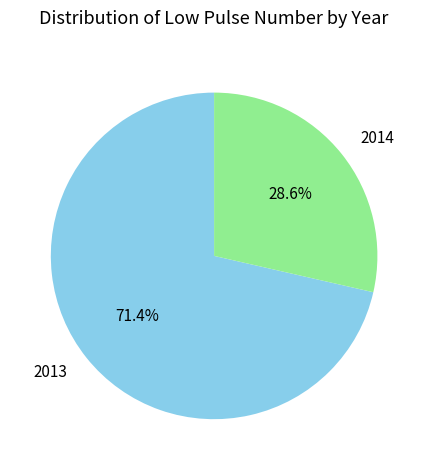

Between 2014 and 2013, which is larger?

2013